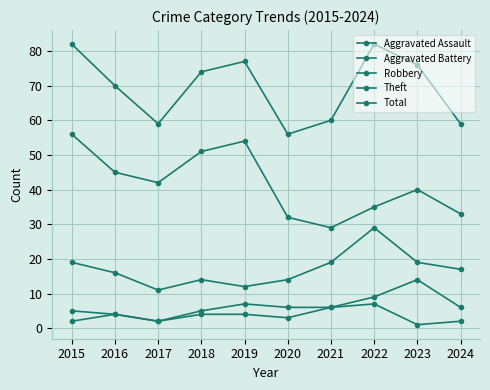

True or false: Robbery has more than 0 points higher than both neighbors.

True